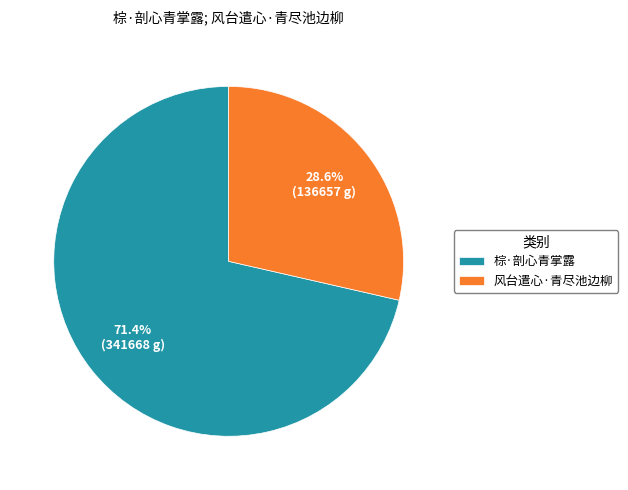

How much of the chart is everything except 棕·剖心青掌露?

28.6%